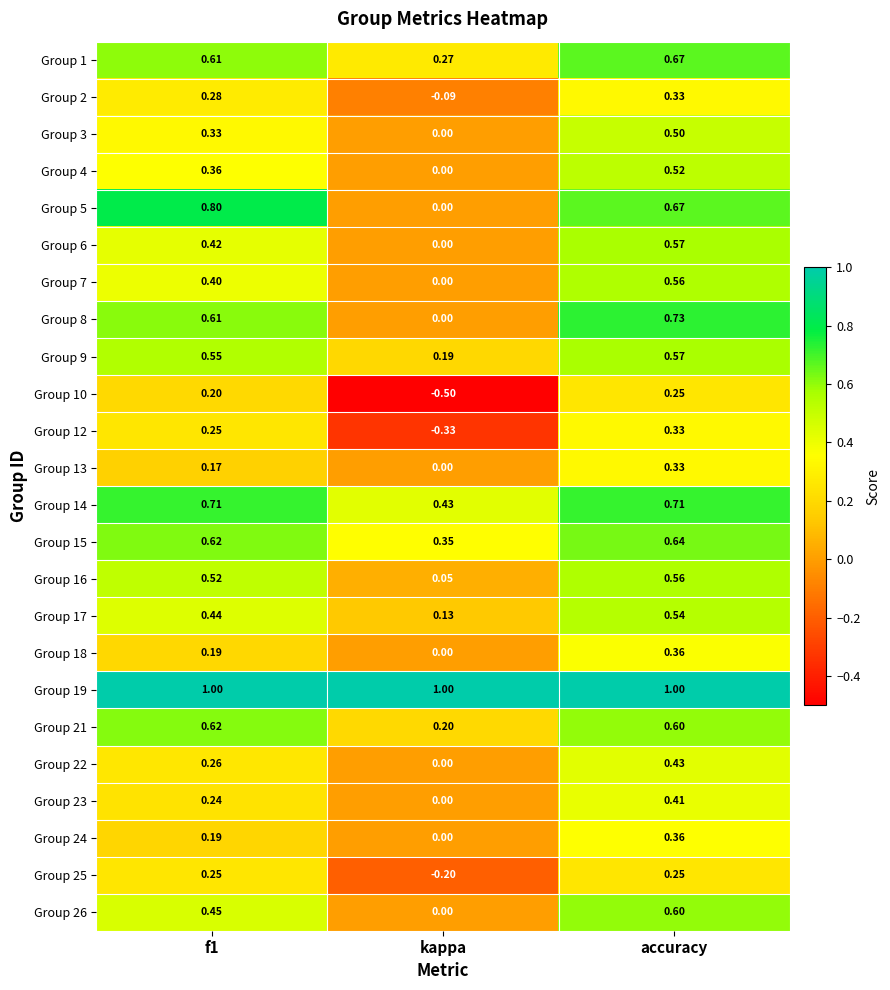

At which category is the sum across all series the highest?

accuracy